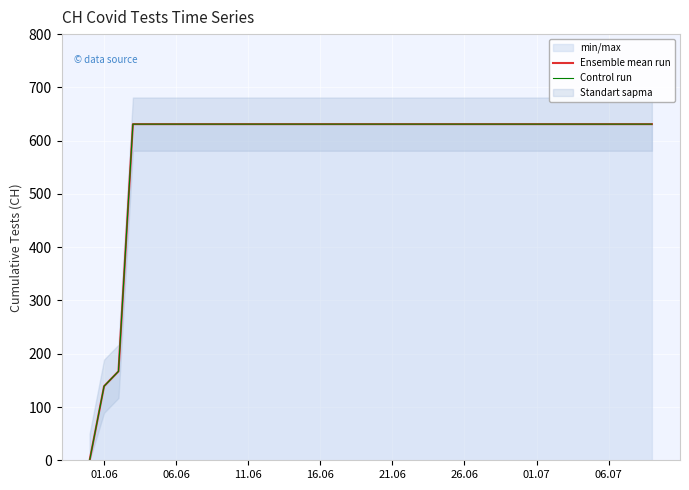

Reading left to right, transcribe all the data shown in this chart.

Ensemble mean run: 0	139	167	631	631	631	631	631	631	631	631	631	631	631	631	631	631
Control run: 0	139	167	631	631	631	631	631	631	631	631	631	631	631	631	631	631